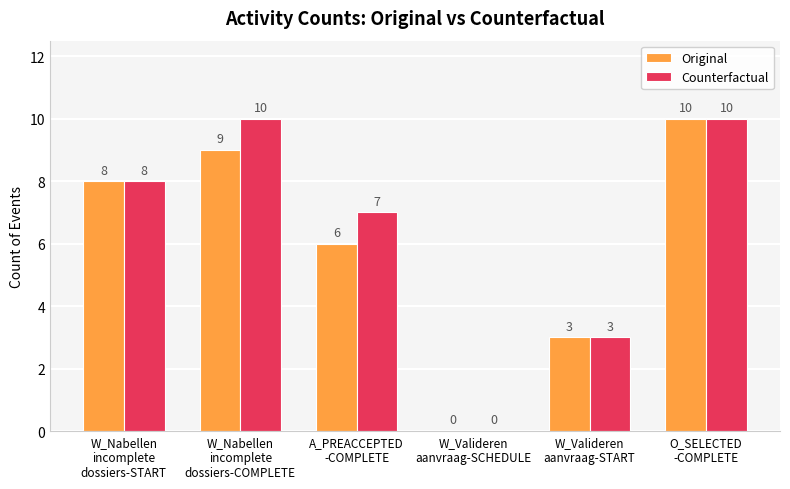

Which series has the largest total across all categories?

Counterfactual